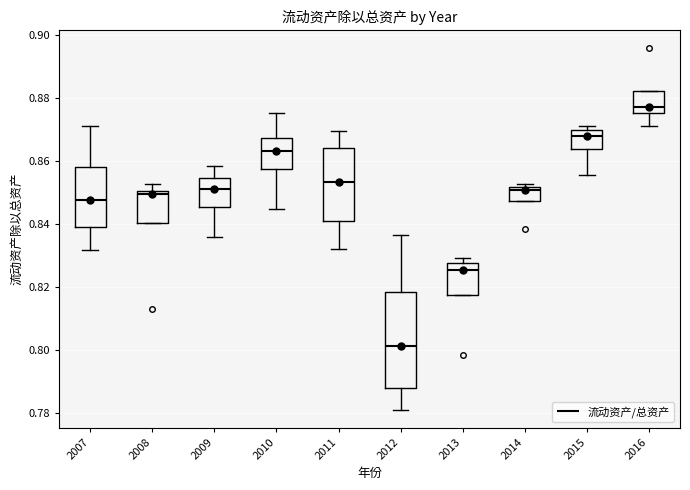

Reading left to right, read every box against the y-axis: the position of its median line, the range the box covers, and the ends of its whiskers. The values are not printed on the chart, so give them approximately, as read against the axis.

2007: median 0.848, box 0.840 to 0.858, whiskers 0.832 to 0.872
2008: median 0.850 (just below the box's upper edge), box 0.840 to 0.850, whiskers 0.840 to 0.852
2009: median 0.852, box 0.846 to 0.854, whiskers 0.836 to 0.858
2010: median 0.864, box 0.858 to 0.868, whiskers 0.844 to 0.876
2011: median 0.854, box 0.842 to 0.864, whiskers 0.832 to 0.870
2012: median 0.802, box 0.788 to 0.818, whiskers 0.782 to 0.836
2013: median 0.826, box 0.818 to 0.828, whiskers 0.818 to 0.830
2014: median 0.850, box 0.848 to 0.852, whiskers 0.848 to 0.852 (just above the box's upper edge)
2015: median 0.868, box 0.864 to 0.870, whiskers 0.856 to 0.872
2016: median 0.878, box 0.876 to 0.882, whiskers 0.872 to 0.882